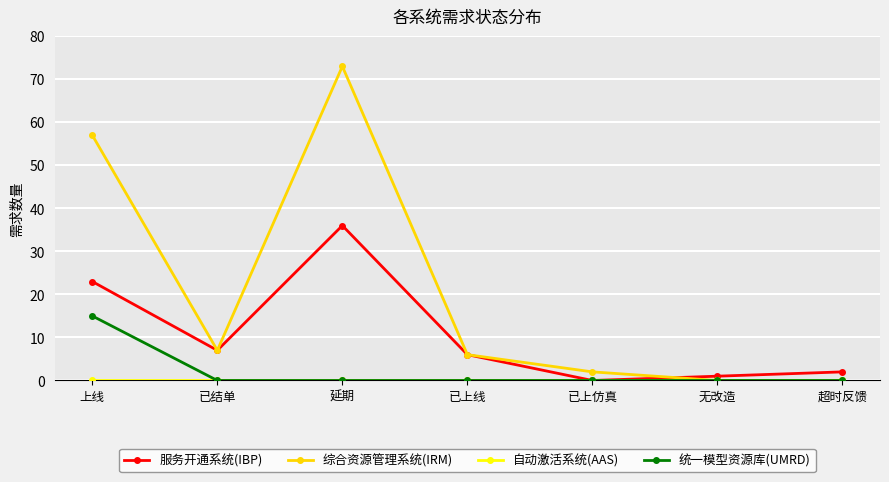

Is the value of 综合资源管理系统(IRM) at 延期 greater than the value of 统一模型资源库(UMRD) at 已结单?

Yes